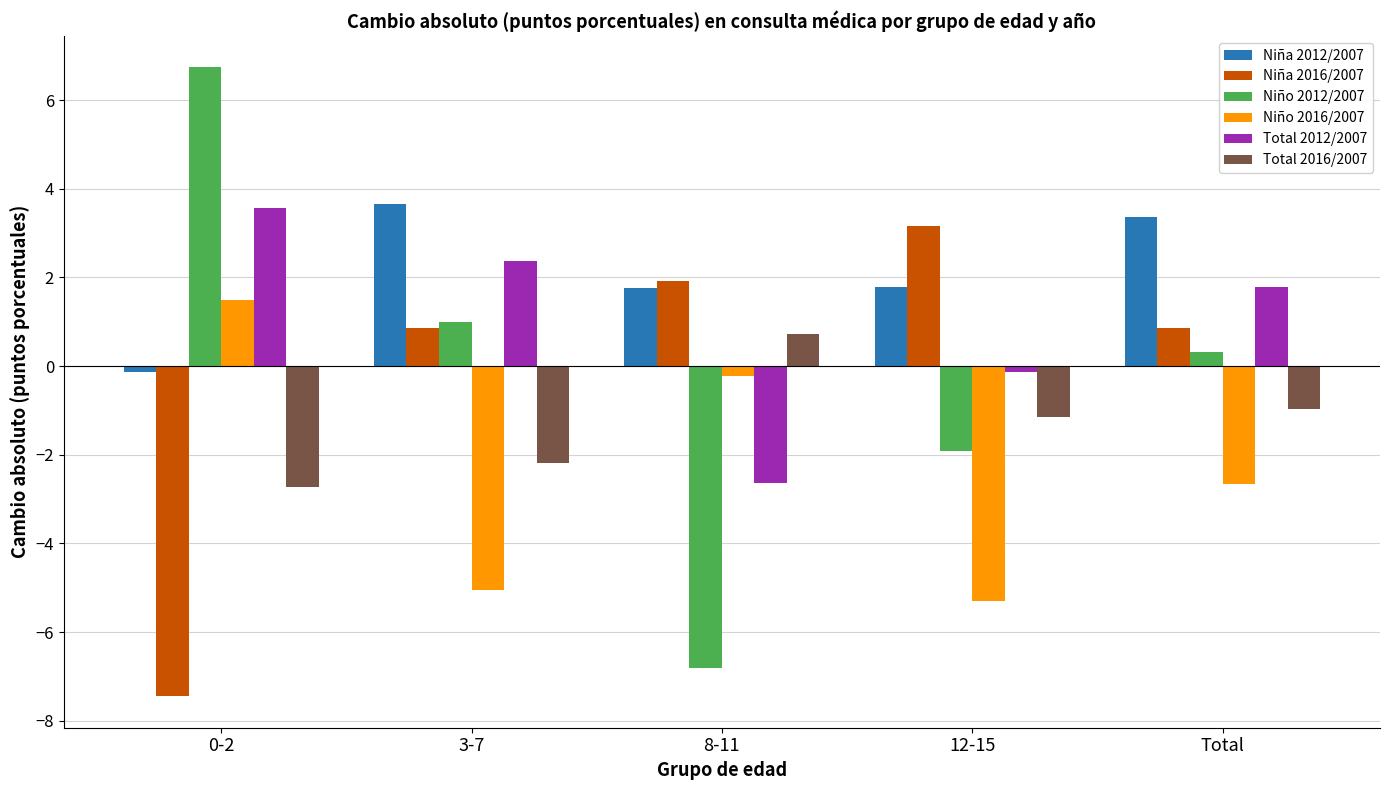

What is the sum of the Niña 2016/2007 values at Total and 3-7?

1.7